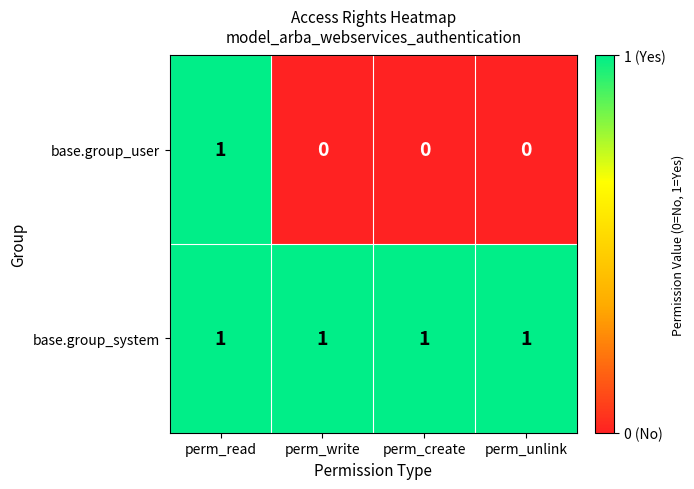

True or false: base.group_system has a value of 0 at perm_create.

False